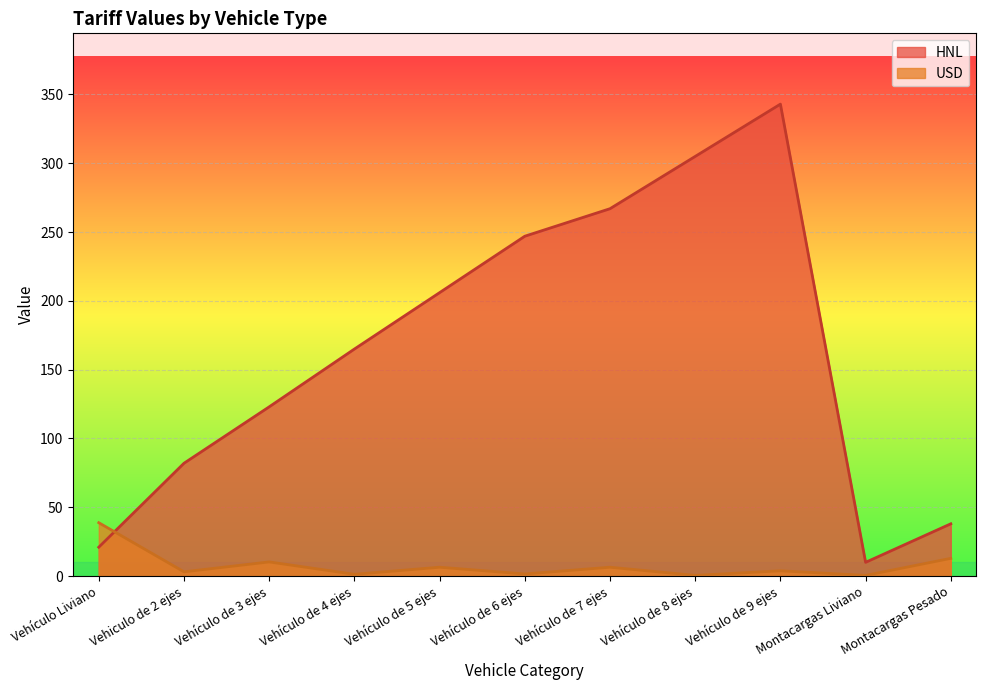

Reading left to right, what are all the values shown in this chart?

HNL: 21.0	82.0	123.0	165.0	206.0	247.0	267.0	305.0	343.0	10.0	38.0
USD: 38.8	3.1	10.3	1.3	6.4	1.5	6.4	0.5	3.9	0.5	12.9